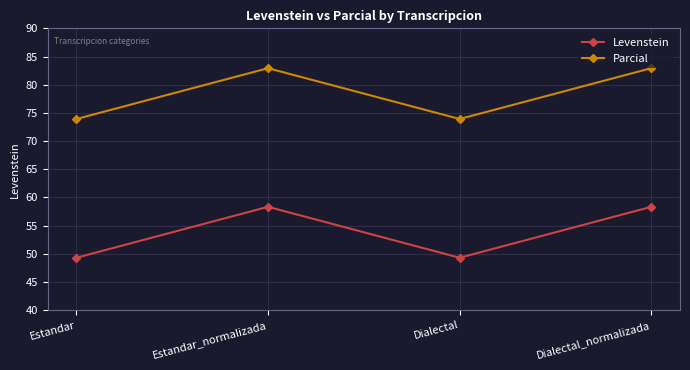

What is the difference between the highest and lowest values at Estandar_normalizada?

24.6